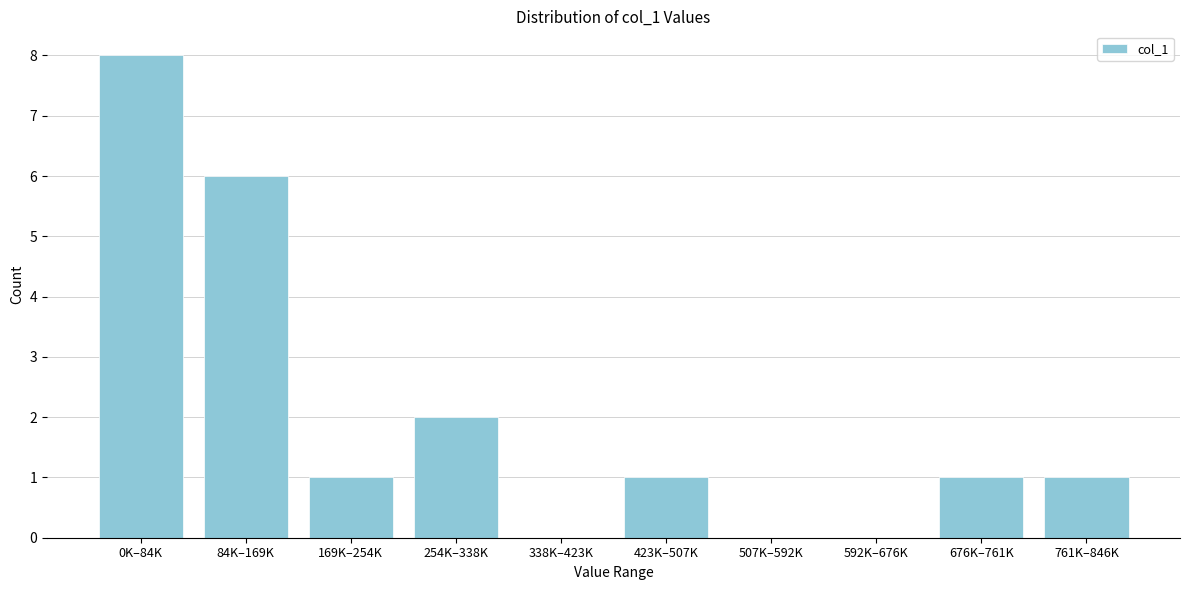

Reading left to right, transcribe all the data shown in this chart.

0K–84K=8	84K–169K=6	169K–254K=1	254K–338K=2	338K–423K=0	423K–507K=1	507K–592K=0	592K–676K=0	676K–761K=1	761K–846K=1